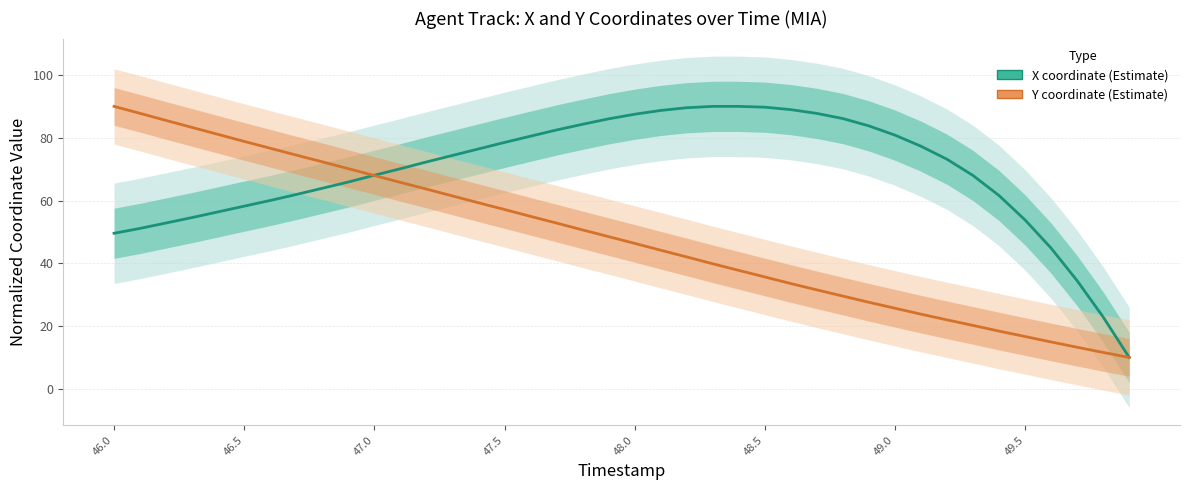

What is the sum of all X coordinate values?

2756.5